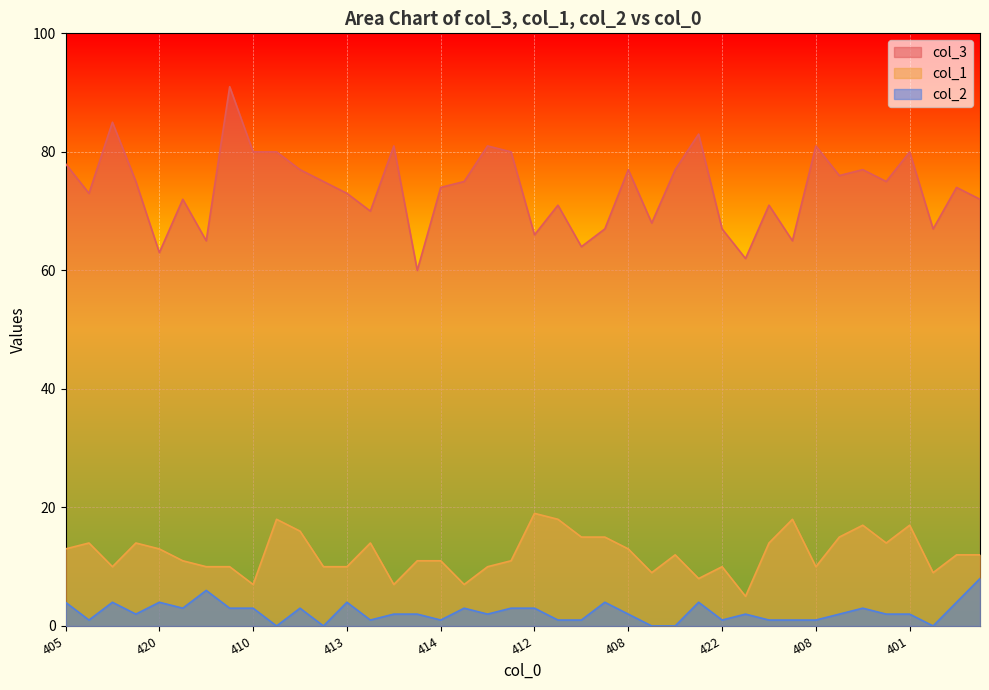

What are all the series names shown in the legend?

col_3, col_1, col_2